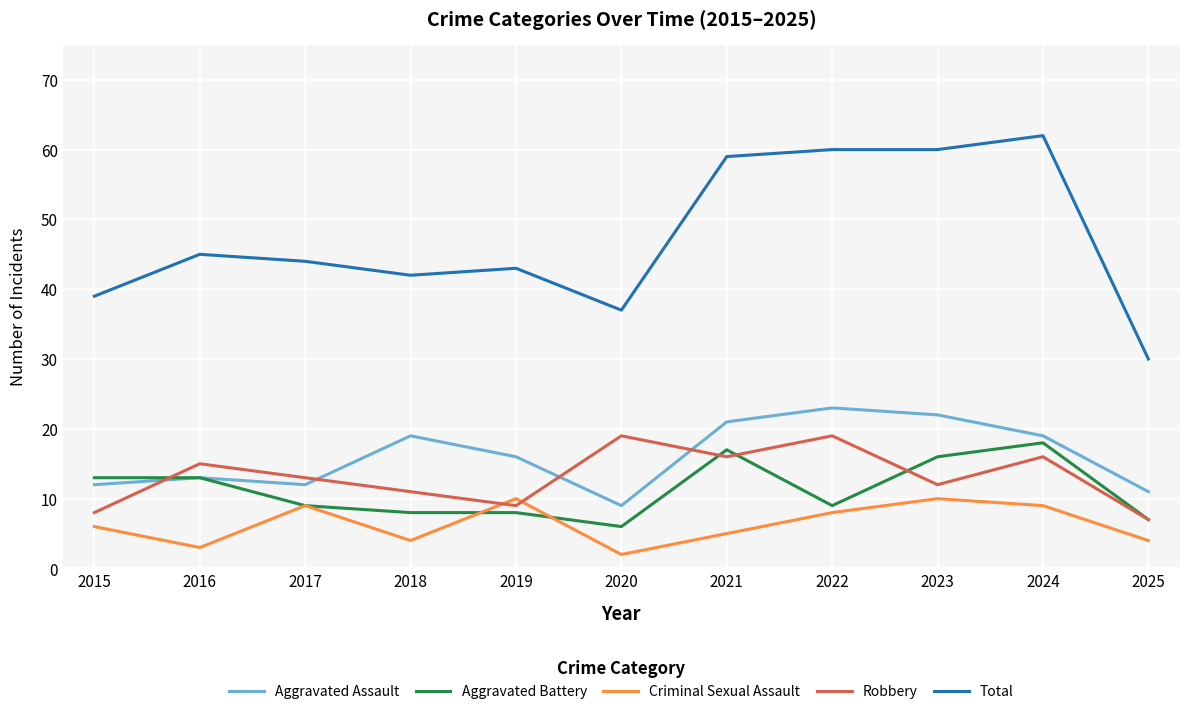

What is the total value across all series at 2019?

86